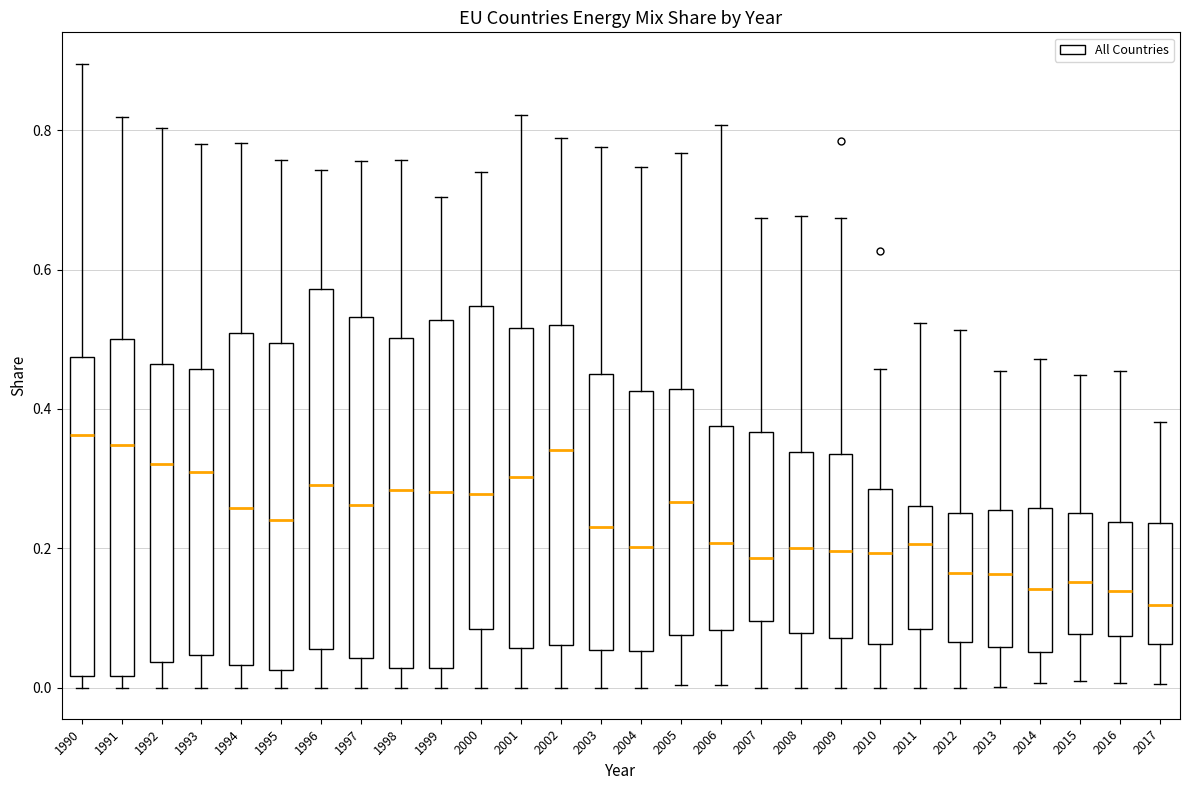

Reading left to right, read every box against the y-axis: the position of its median line, the range the box covers, and the ends of its whiskers. The values are not printed on the chart, so give them approximately, as read against the axis.

1990: median 0.36, box 0.02 to 0.48, whiskers 0.00 to 0.90
1991: median 0.34, box 0.02 to 0.50, whiskers 0.00 to 0.82
1992: median 0.32, box 0.04 to 0.46, whiskers 0.00 to 0.80
1993: median 0.30, box 0.04 to 0.46, whiskers 0.00 to 0.78
1994: median 0.26, box 0.04 to 0.50, whiskers 0.00 to 0.78
1995: median 0.24, box 0.02 to 0.50, whiskers 0.00 to 0.76
1996: median 0.30, box 0.06 to 0.58, whiskers 0.00 to 0.74
1997: median 0.26, box 0.04 to 0.54, whiskers 0.00 to 0.76
1998: median 0.28, box 0.02 to 0.50, whiskers 0.00 to 0.76
1999: median 0.28, box 0.02 to 0.52, whiskers 0.00 to 0.70
2000: median 0.28, box 0.08 to 0.54, whiskers 0.00 to 0.74
2001: median 0.30, box 0.06 to 0.52, whiskers 0.00 to 0.82
2002: median 0.34, box 0.06 to 0.52, whiskers 0.00 to 0.78
2003: median 0.24, box 0.06 to 0.46, whiskers 0.00 to 0.78
2004: median 0.20, box 0.06 to 0.42, whiskers 0.00 to 0.74
2005: median 0.26, box 0.08 to 0.42, whiskers 0.00 to 0.76
2006: median 0.20, box 0.08 to 0.38, whiskers 0.00 to 0.80
2007: median 0.18, box 0.10 to 0.36, whiskers 0.00 to 0.68
2008: median 0.20, box 0.08 to 0.34, whiskers 0.00 to 0.68
2009: median 0.20, box 0.08 to 0.34, whiskers 0.00 to 0.68
2010: median 0.20, box 0.06 to 0.28, whiskers 0.00 to 0.46
2011: median 0.20, box 0.08 to 0.26, whiskers 0.00 to 0.52
2012: median 0.16, box 0.06 to 0.26, whiskers 0.00 to 0.52
2013: median 0.16, box 0.06 to 0.26, whiskers 0.00 to 0.46
2014: median 0.14, box 0.06 to 0.26, whiskers 0.00 to 0.48
2015: median 0.16, box 0.08 to 0.24, whiskers 0.00 to 0.44
2016: median 0.14, box 0.08 to 0.24, whiskers 0.00 to 0.46
2017: median 0.12, box 0.06 to 0.24, whiskers 0.00 to 0.38